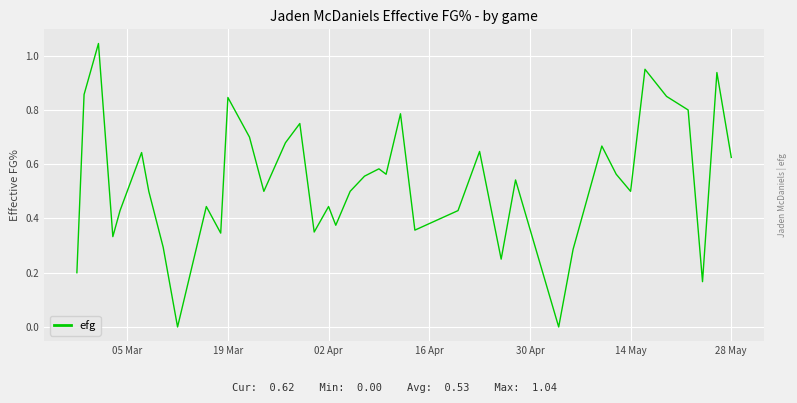

What is the greatest value displayed?

1.0